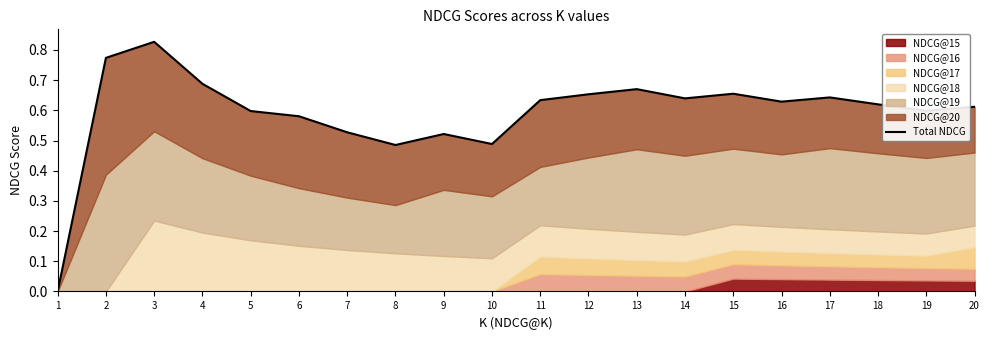

What is the change in value from 2 to 5?

-0.2